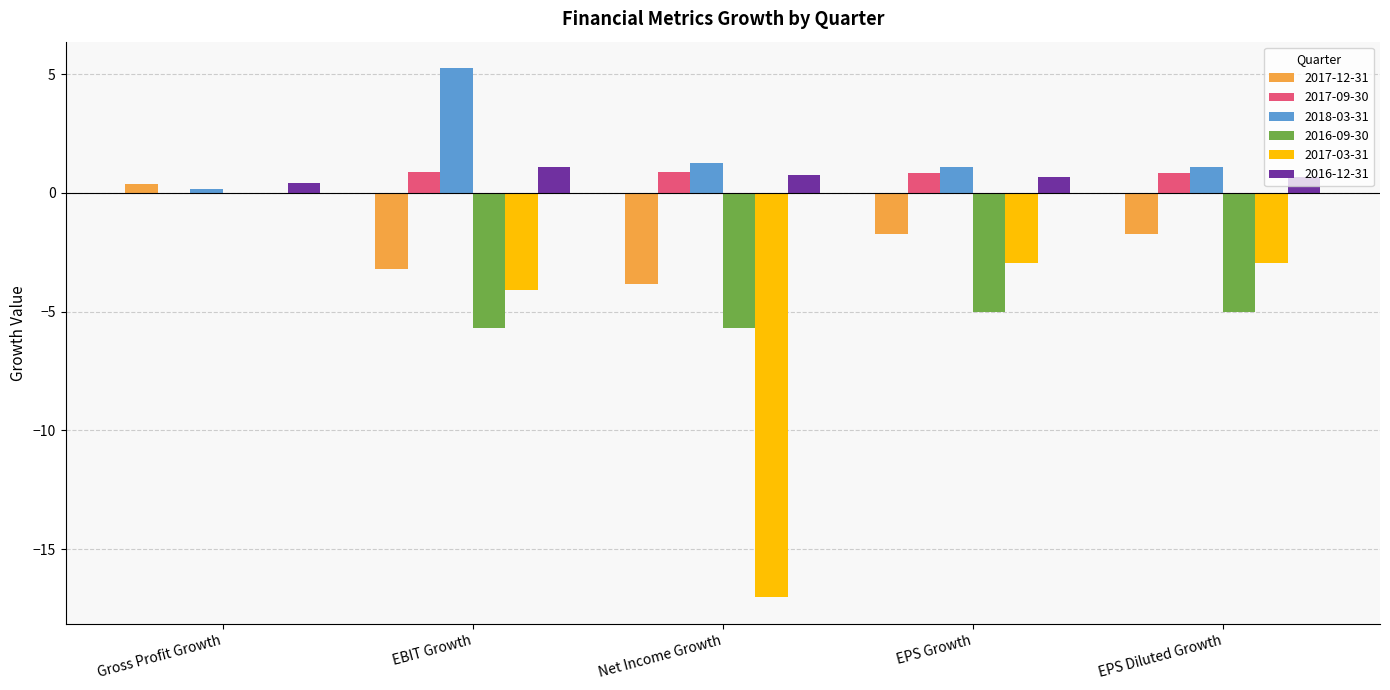

What is the sum of all 2018-03-31 values?

8.9